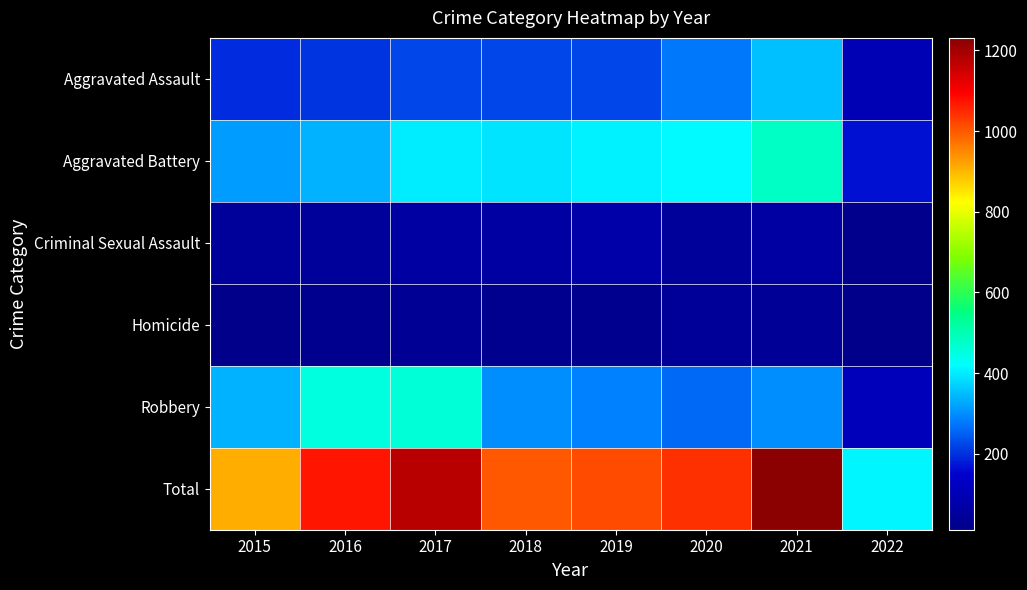

Reading left to right, transcribe all the data shown in this chart.

Aggravated Assault: 2015=194	2016=206	2017=224	2018=225	2019=223	2020=274	2021=353	2022=100
Aggravated Battery: 2015=316	2016=336	2017=400	2018=389	2019=407	2020=416	2021=479	2022=165
Criminal Sexual Assault: 2015=46	2016=50	2017=61	2018=60	2019=77	2020=48	2021=61	2022=18
Homicide: 2015=15	2016=26	2017=33	2018=25	2019=22	2020=41	2021=38	2022=12
Robbery: 2015=337	2016=454	2017=460	2018=301	2019=287	2020=263	2021=300	2022=113
Total: 2015=908	2016=1072	2017=1178	2018=1000	2019=1016	2020=1042	2021=1231	2022=408